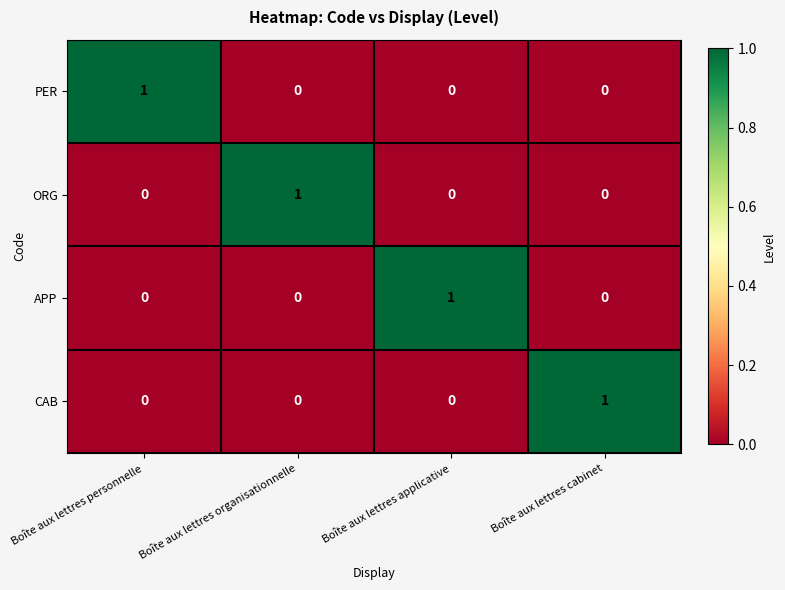

Reading left to right, extract all data points from this chart.

PER: Boîte aux lettres personnelle=1	Boîte aux lettres organisationnelle=0	Boîte aux lettres applicative=0	Boîte aux lettres cabinet=0
ORG: Boîte aux lettres personnelle=0	Boîte aux lettres organisationnelle=1	Boîte aux lettres applicative=0	Boîte aux lettres cabinet=0
APP: Boîte aux lettres personnelle=0	Boîte aux lettres organisationnelle=0	Boîte aux lettres applicative=1	Boîte aux lettres cabinet=0
CAB: Boîte aux lettres personnelle=0	Boîte aux lettres organisationnelle=0	Boîte aux lettres applicative=0	Boîte aux lettres cabinet=1